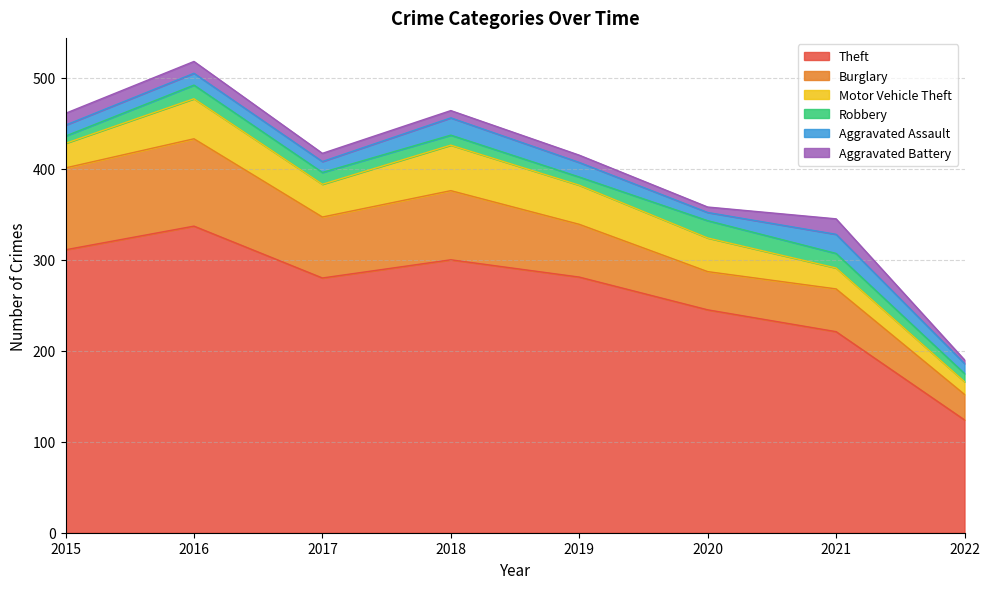

True or false: Burglary and Aggravated Assault cross at least once.

False